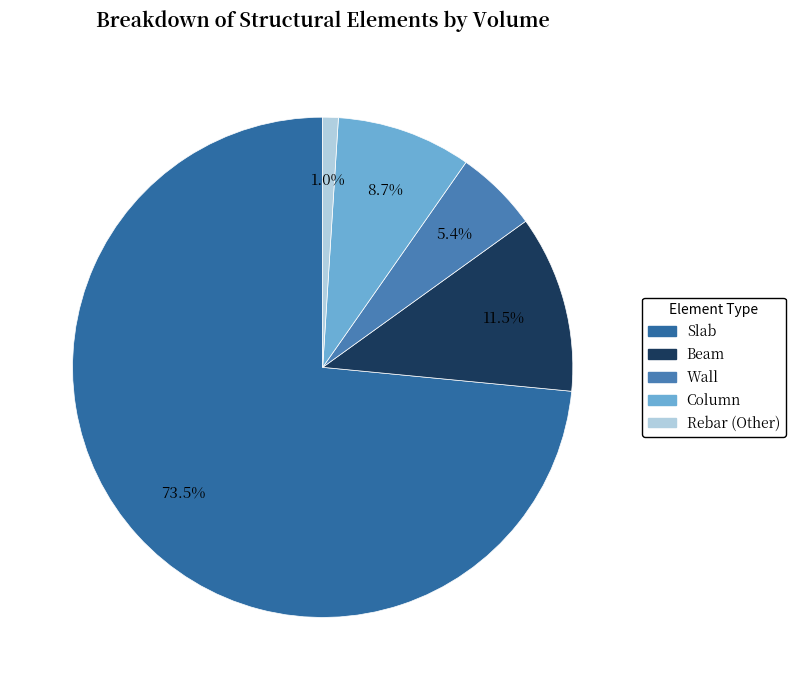

True or false: Beam accounts for 11% of the total.

True